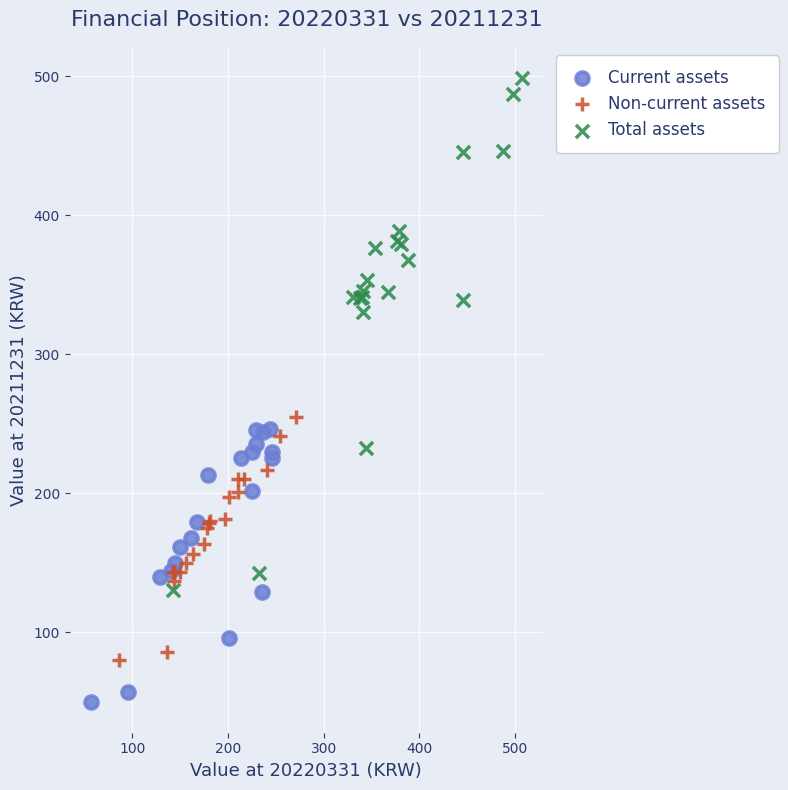

Which series reaches the maximum Y coordinate?

Total assets